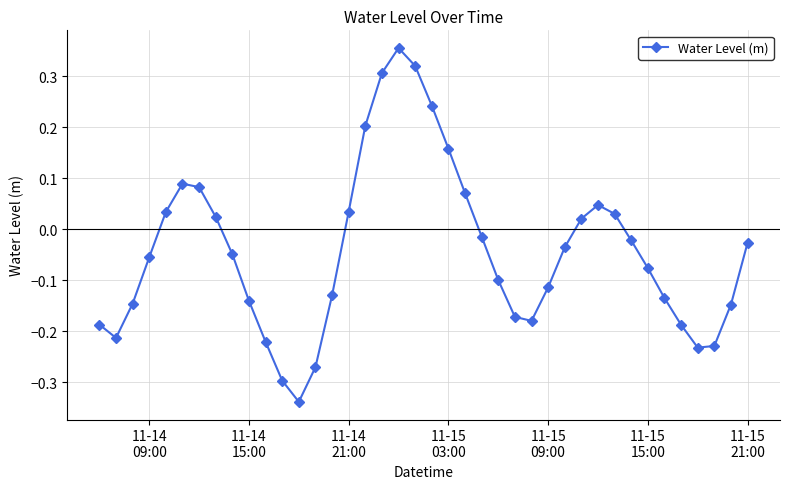

True or false: there are more than 1 points higher than both neighbors.

True